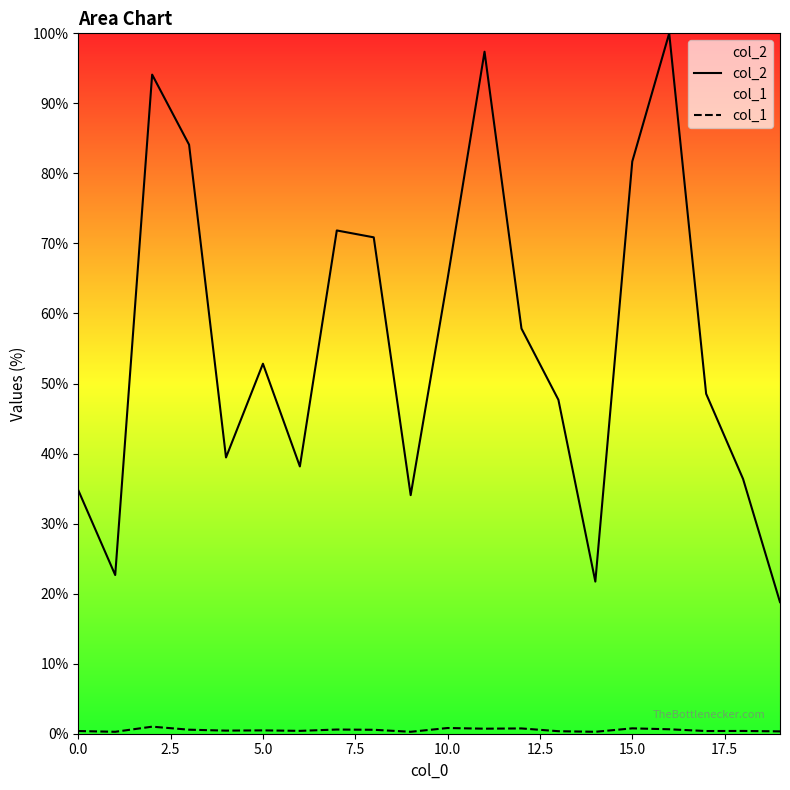

Which series has the largest range (max minus min)?

col_2